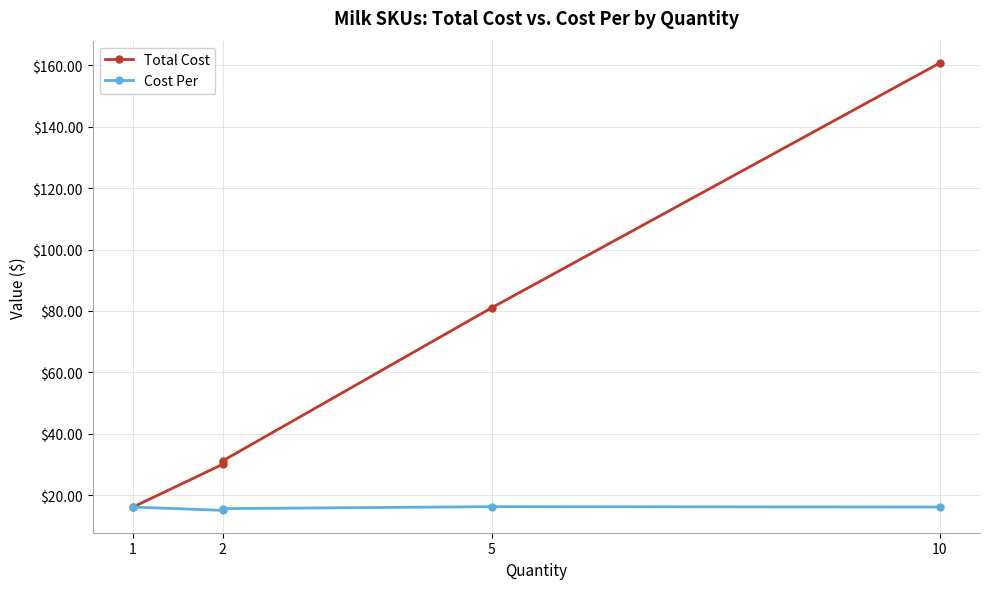

What is the total value across all series at 2?

45.0